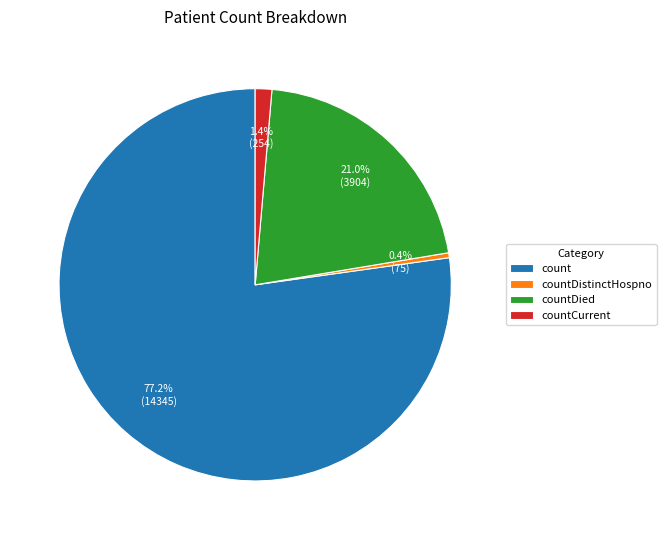

How many segments does this pie chart have?

4